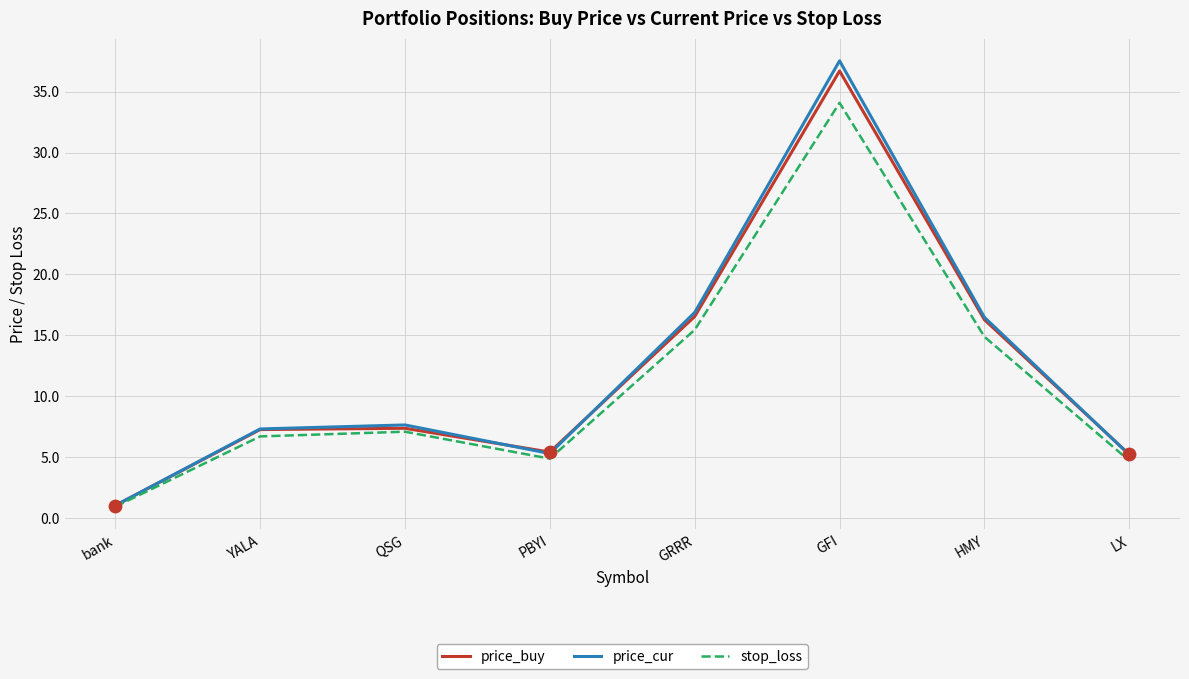

What is the difference between the highest and lowest values at GRRR?

1.4